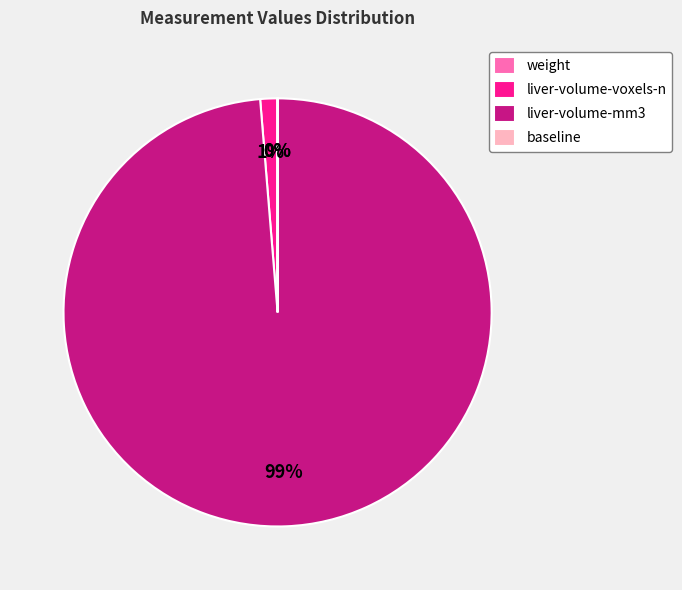

Which has a higher value, liver-volume-mm3 or liver-volume-voxels-n?

liver-volume-mm3